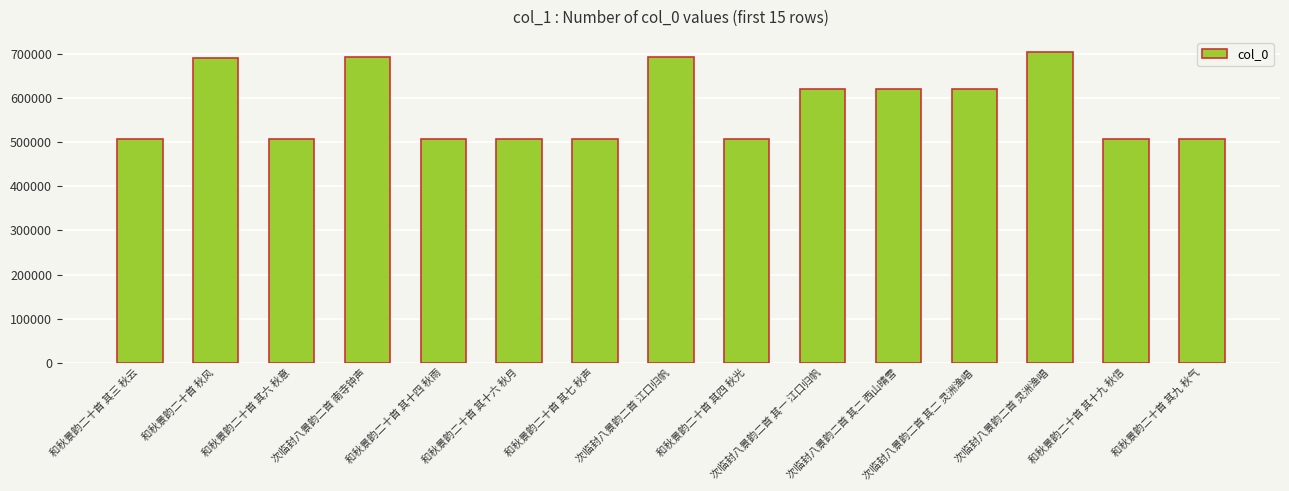

Where does the data first go above 507936?

和秋景韵二十首 秋风